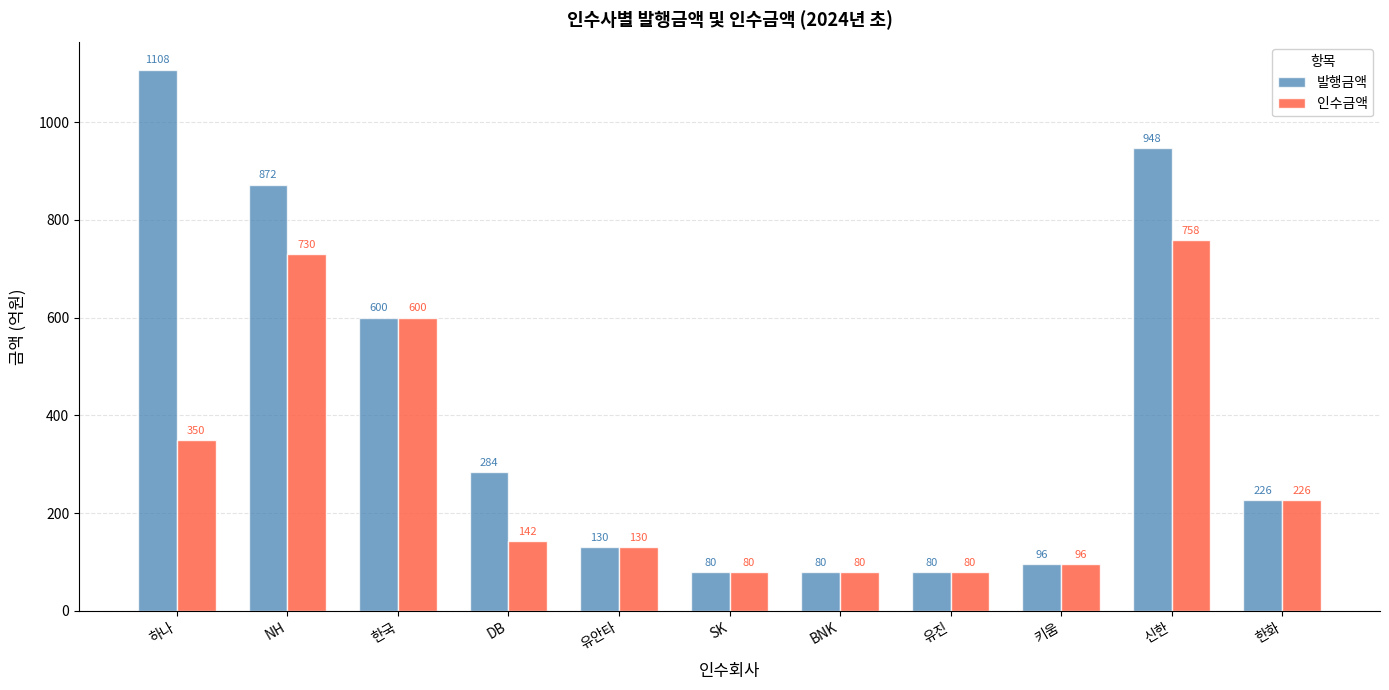

What is the value of the 인수금액 bar at the 10th from the left?

758.0